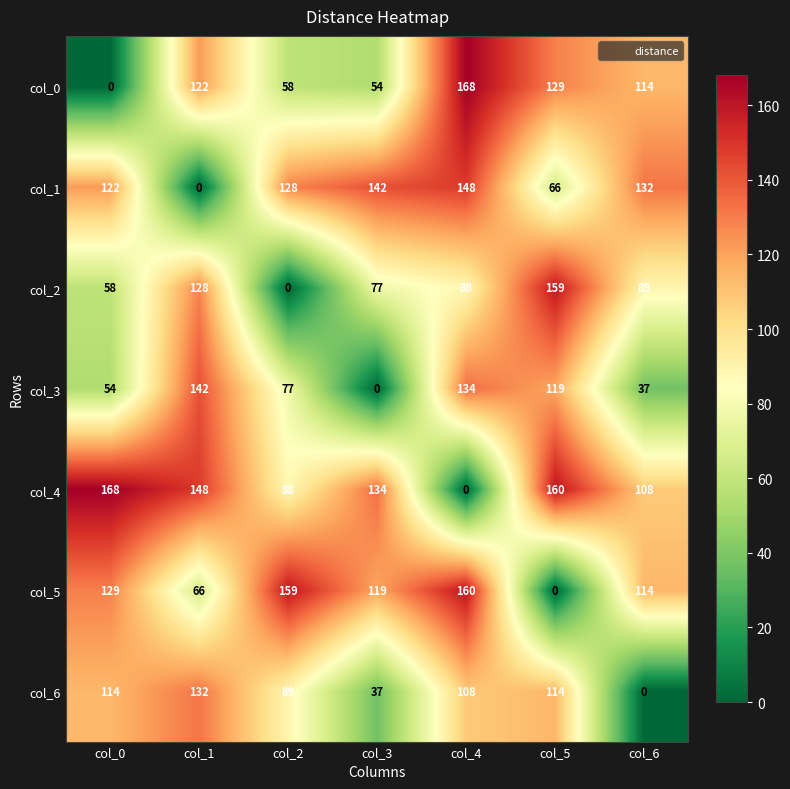

Where is col_3 nearest to the value 71?

col_2